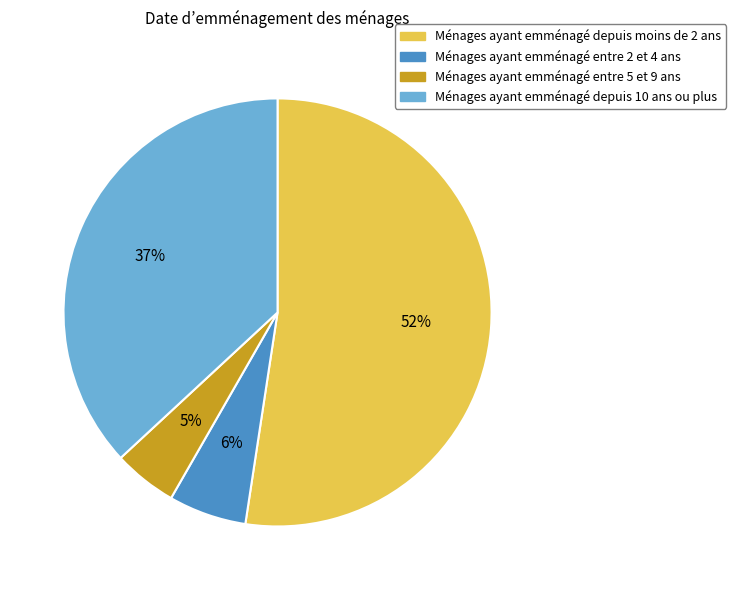

What percentage is the Ménages ayant emménagé depuis 10 ans ou plus slice, to the nearest percent?

37%